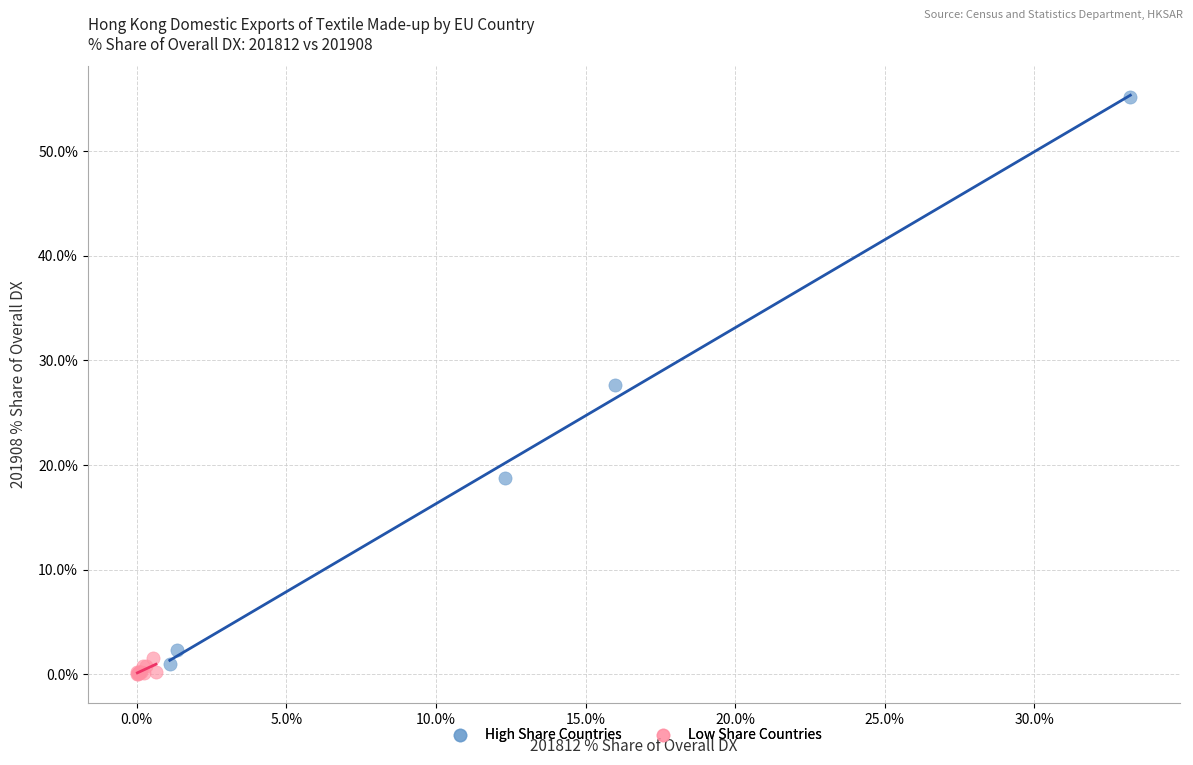

Which series contains the lowest Y value?

Low Share Countries